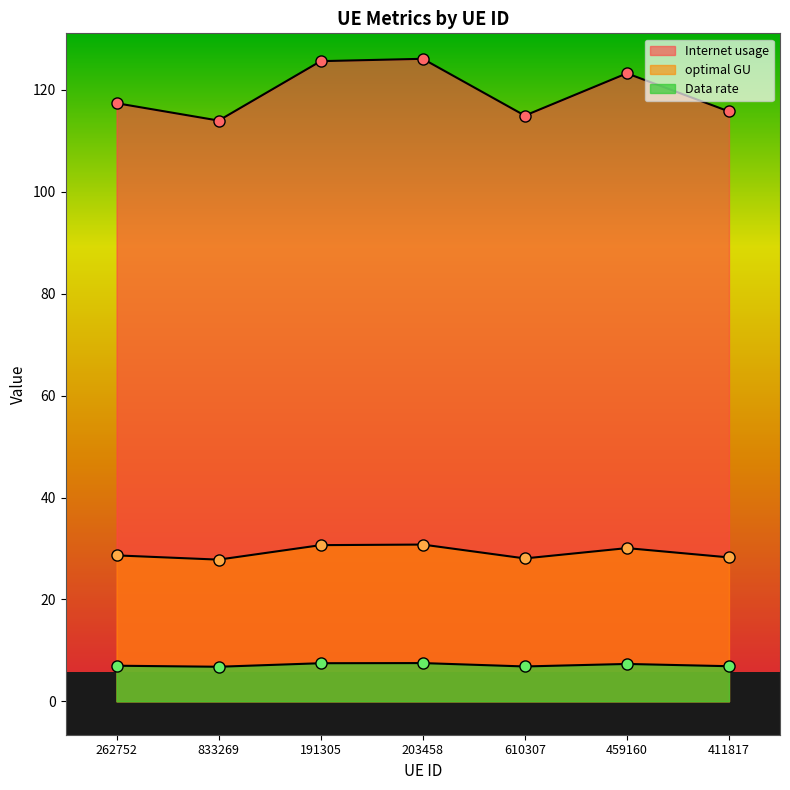

What is the total value across all series at 411817?

150.9